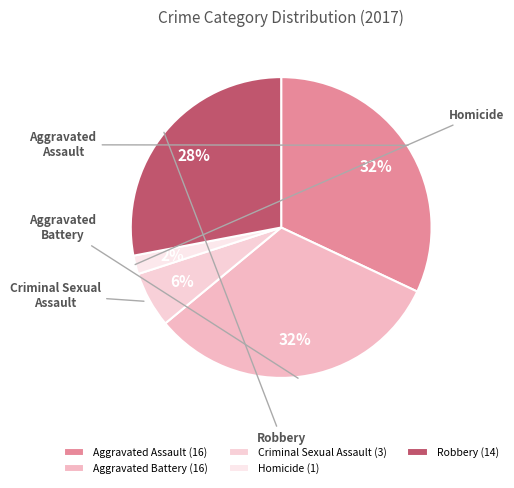

How many slices are in this pie chart?

5